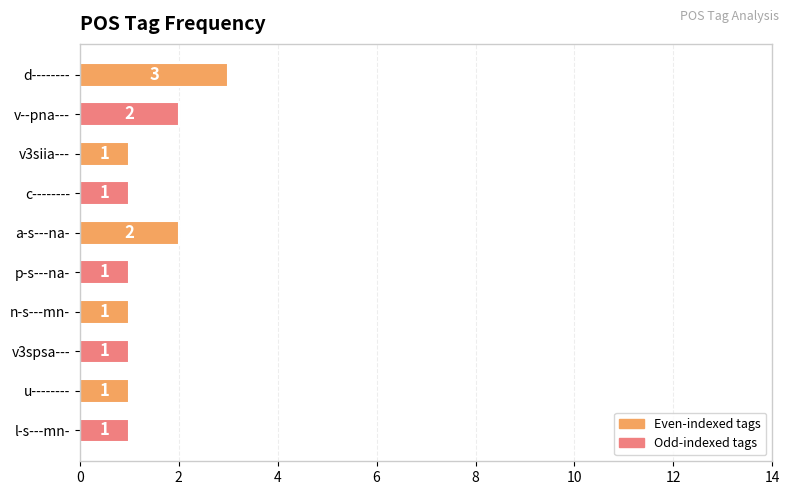

What is the difference between the second highest and minimum values?

1